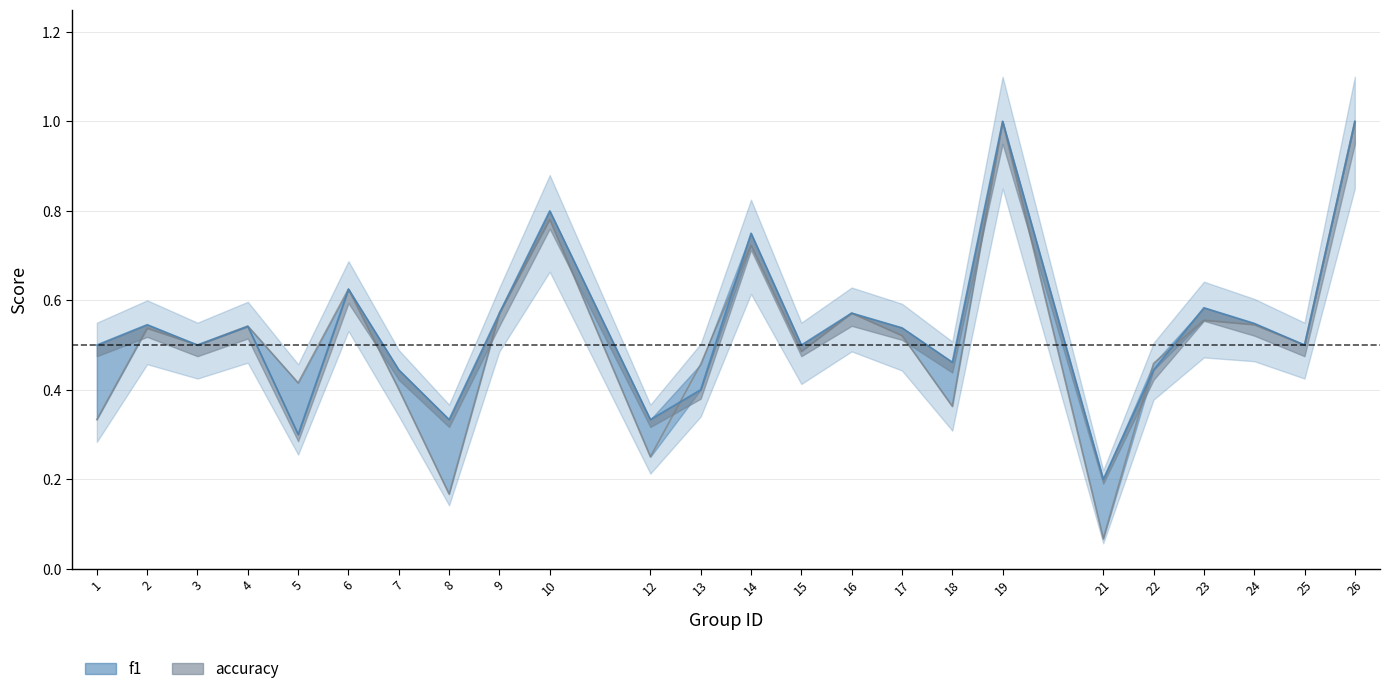

List the labels in order of accuracy value, smallest first.

21, 5, 8, 12, 13, 7, 22, 18, 1, 3, 15, 25, 17, 4, 2, 24, 9, 16, 23, 6, 14, 10, 19, 26